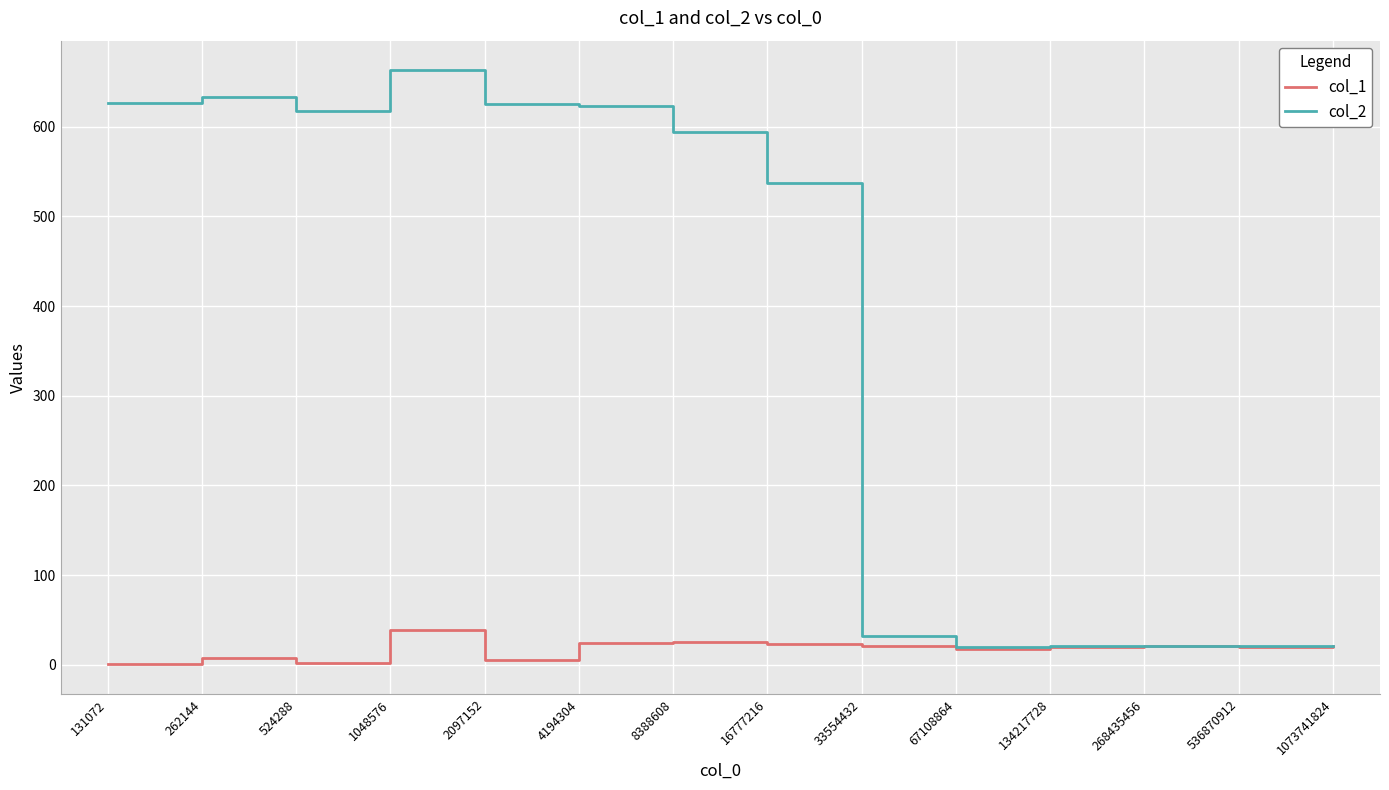

What are all the series names shown in the legend?

col_1, col_2